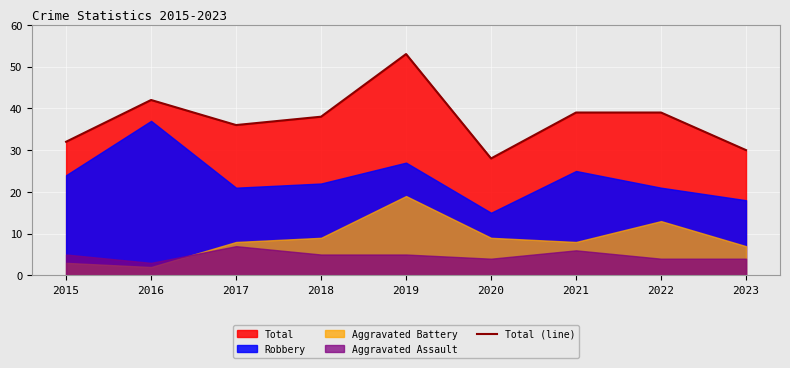

Rank the categories by value from highest to lowest.

2019, 2016, 2021, 2022, 2018, 2017, 2015, 2023, 2020